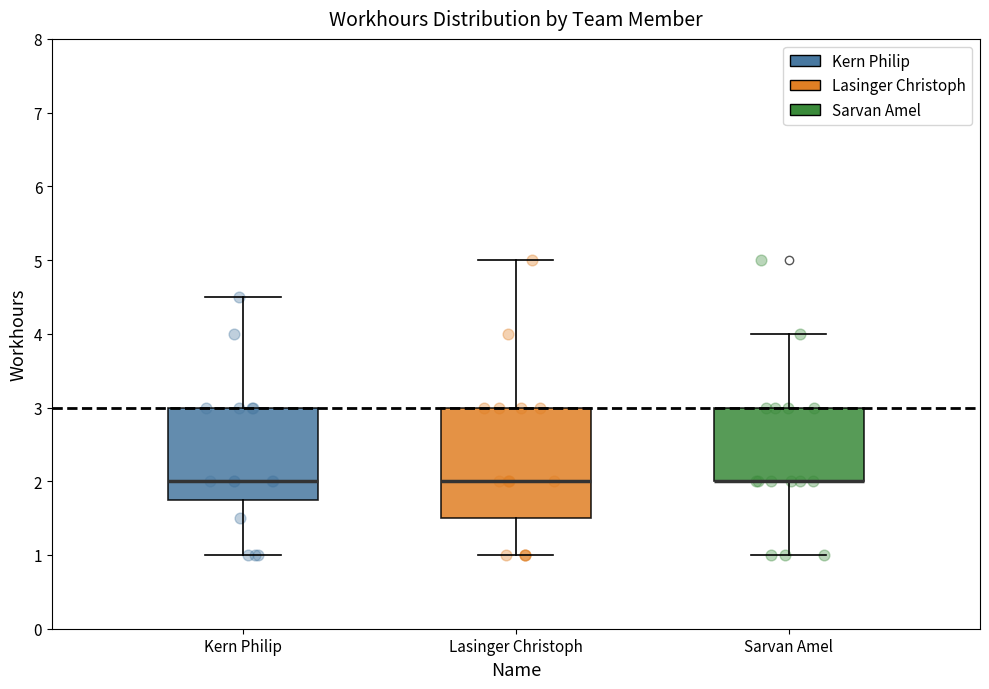

Reading left to right, transcribe this box plot: for each box, give where its median line is, the range the box spans, and where its two whiskers end, as read against the y-axis. The values are not printed on the chart, so give them approximately, as read against the axis.

Kern Philip: median 2.0, box 1.8 to 3.0, whiskers 1.0 to 4.5
Lasinger Christoph: median 2.0, box 1.5 to 3.0, whiskers 1.0 to 5.0
Sarvan Amel: median 2.0 (drawn on the box's lower edge), box 2.0 to 3.0, whiskers 1.0 to 4.0